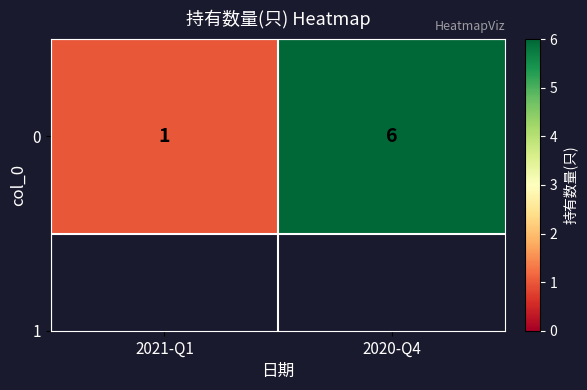

True or false: the data shows 10 at 2020-Q4.

False